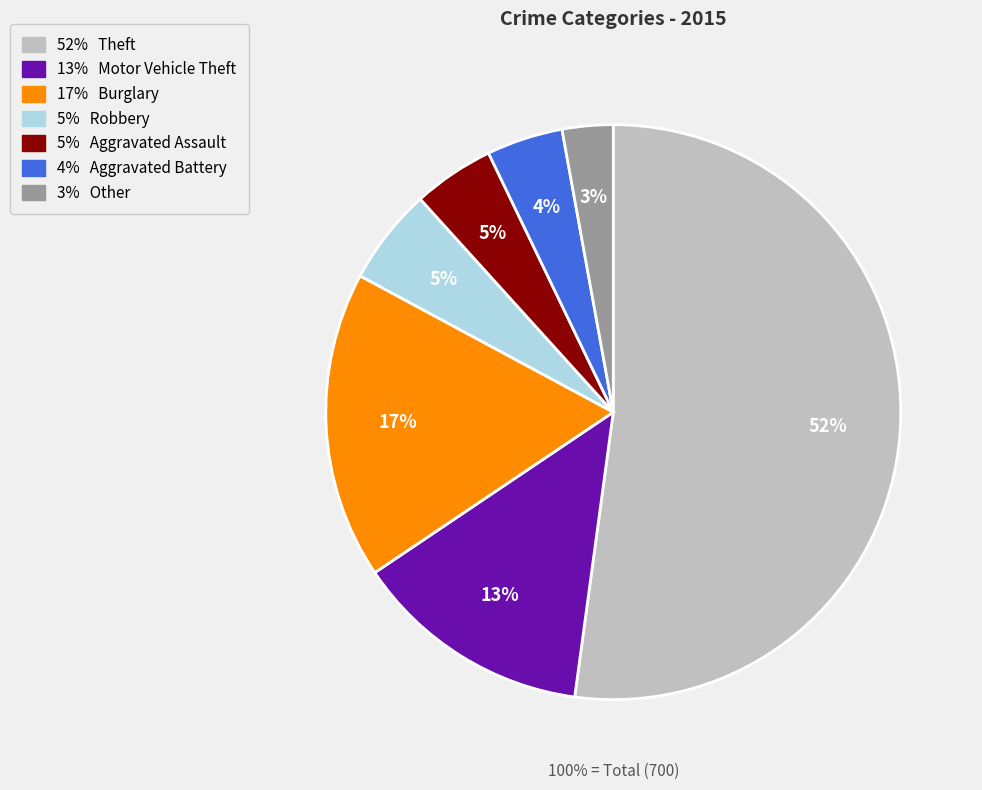

How many segments does this pie chart have?

7